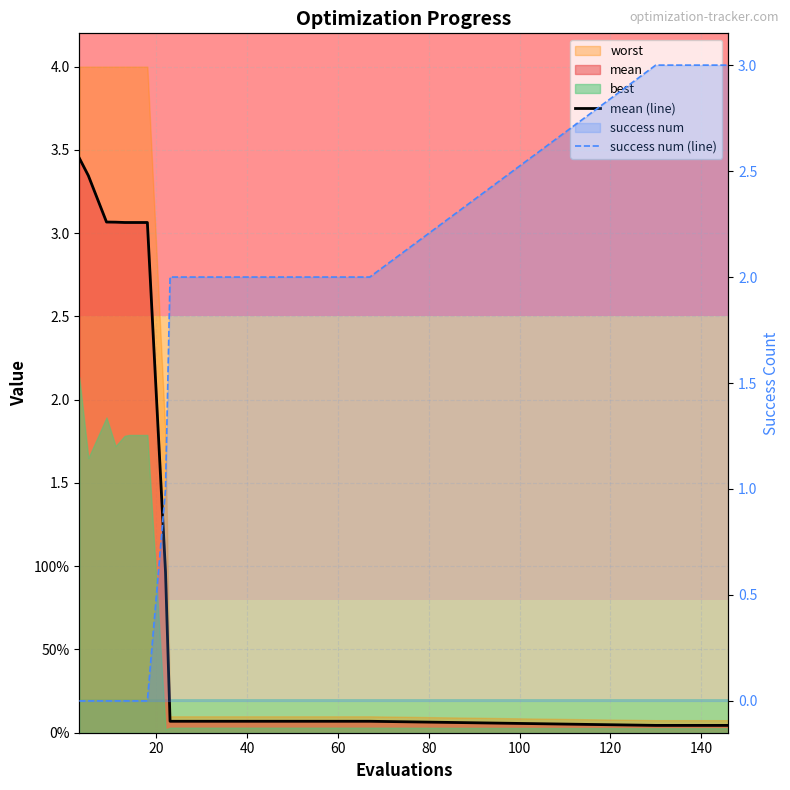

What is the average value of the mean (line) series?

1.0